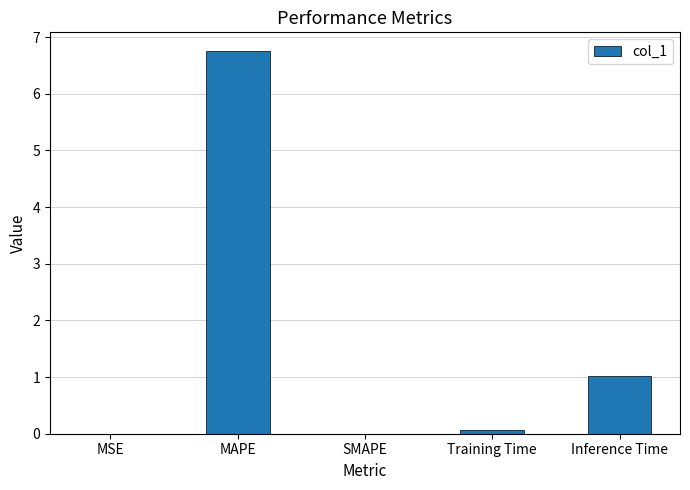

What is the maximum value shown in the chart?

6.7